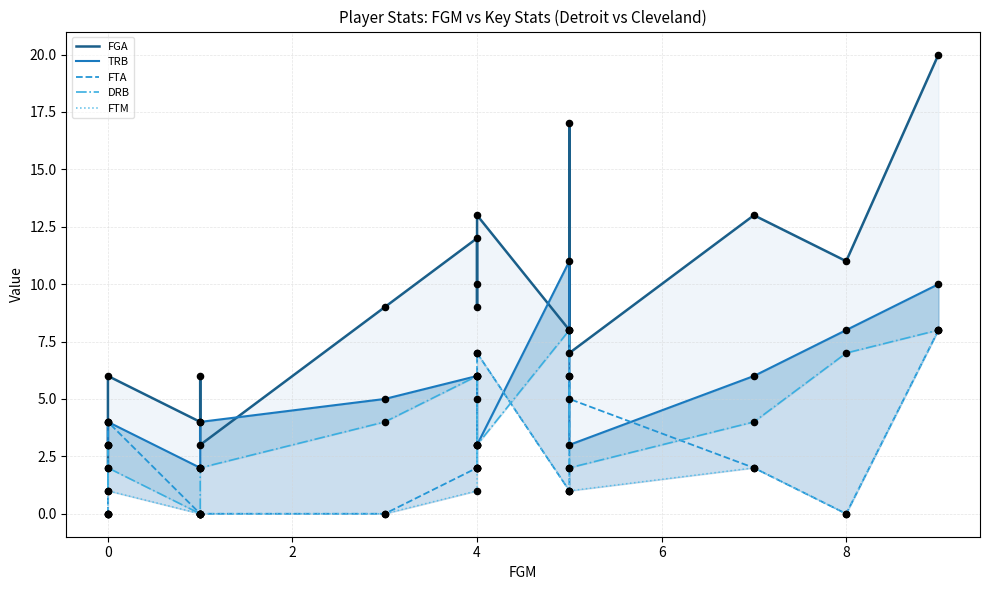

What are all the series names shown in the legend?

FGA, TRB, FTA, DRB, FTM